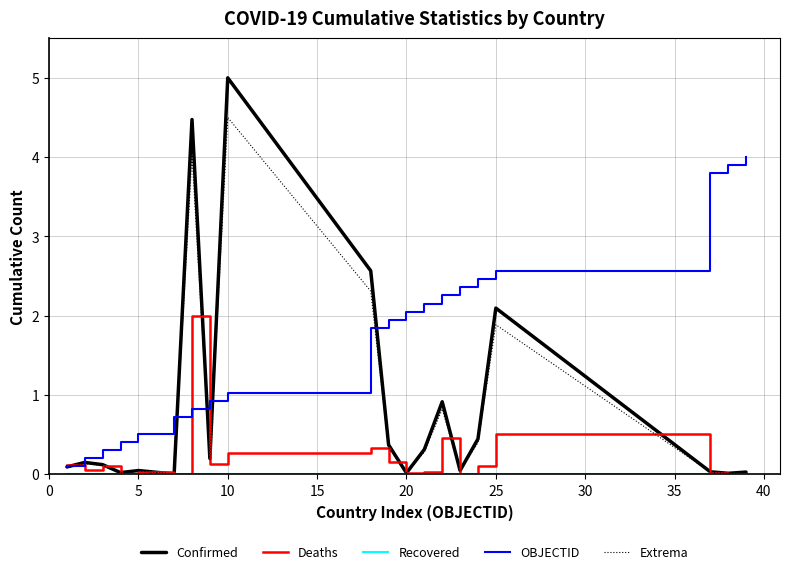

Which series has the largest range (max minus min)?

Confirmed